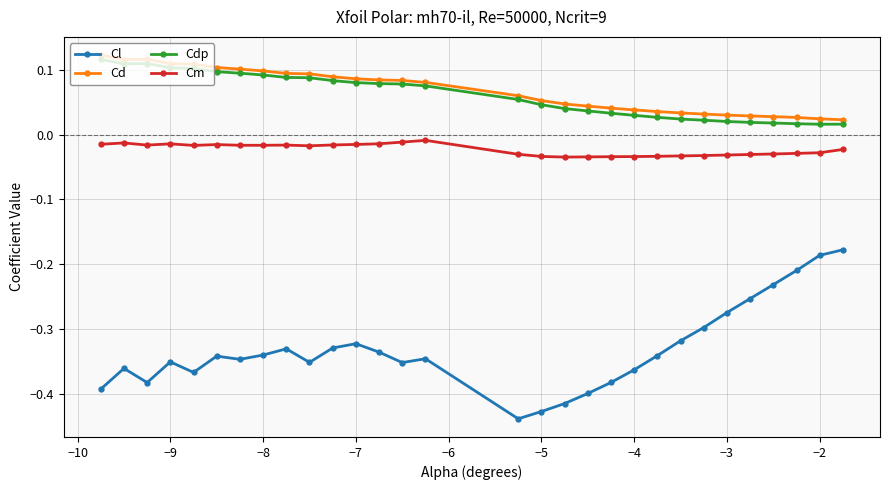

At how many categories does at least one series exceed 0?

30